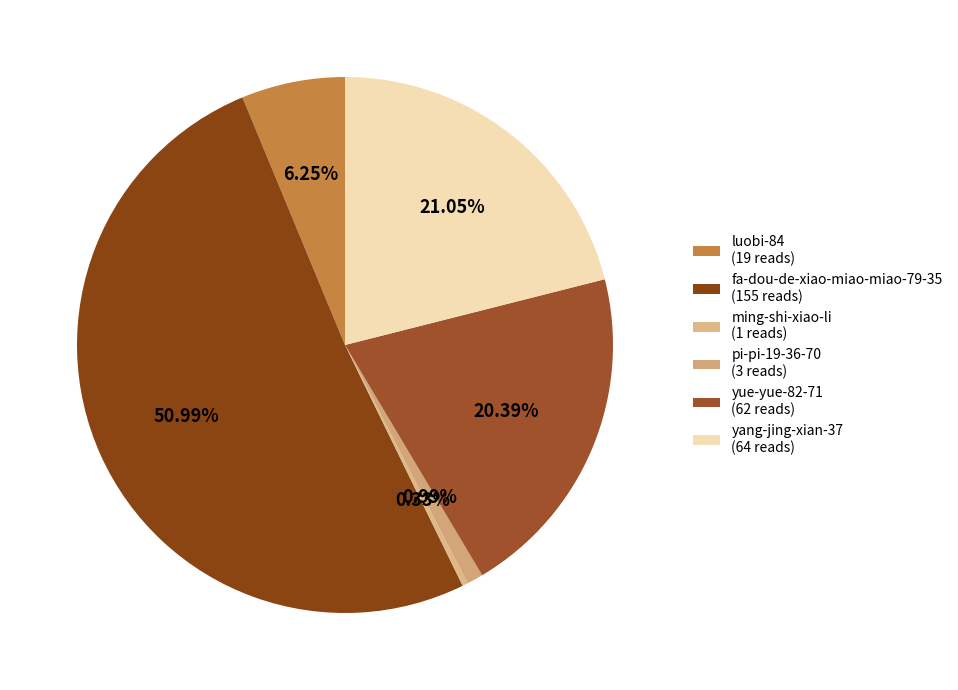

Which slice is the smallest?

ming-shi-xiao-li